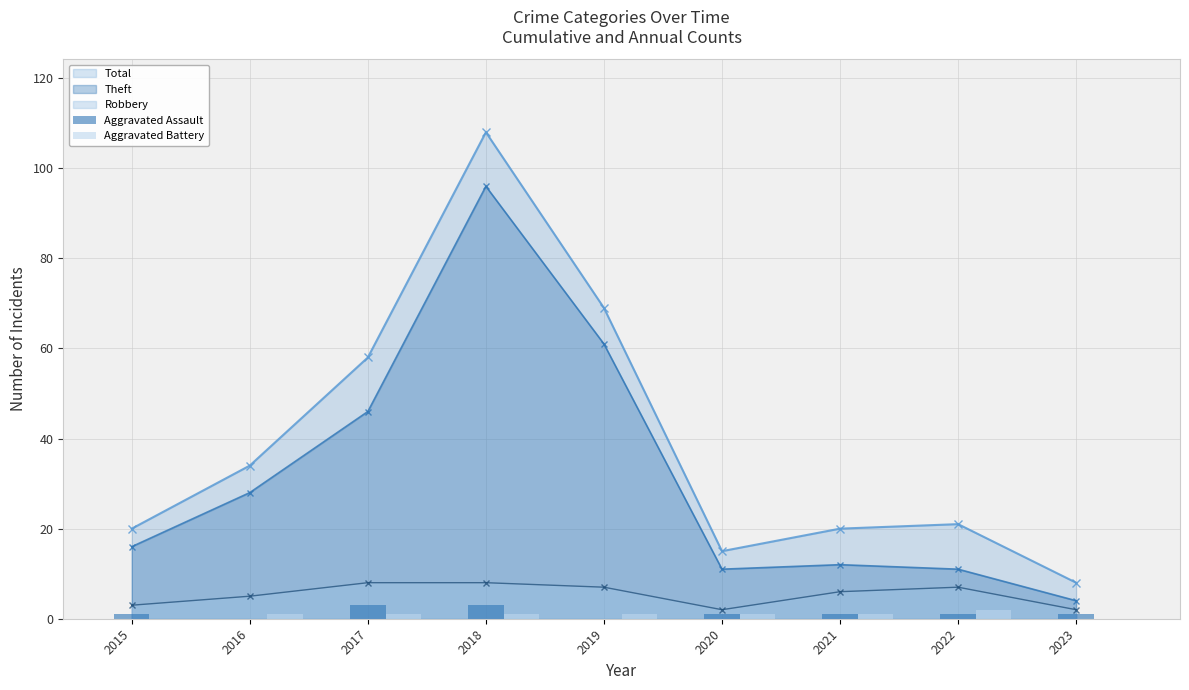

What is the difference between the second highest and second lowest values in the Aggravated Battery series?

1